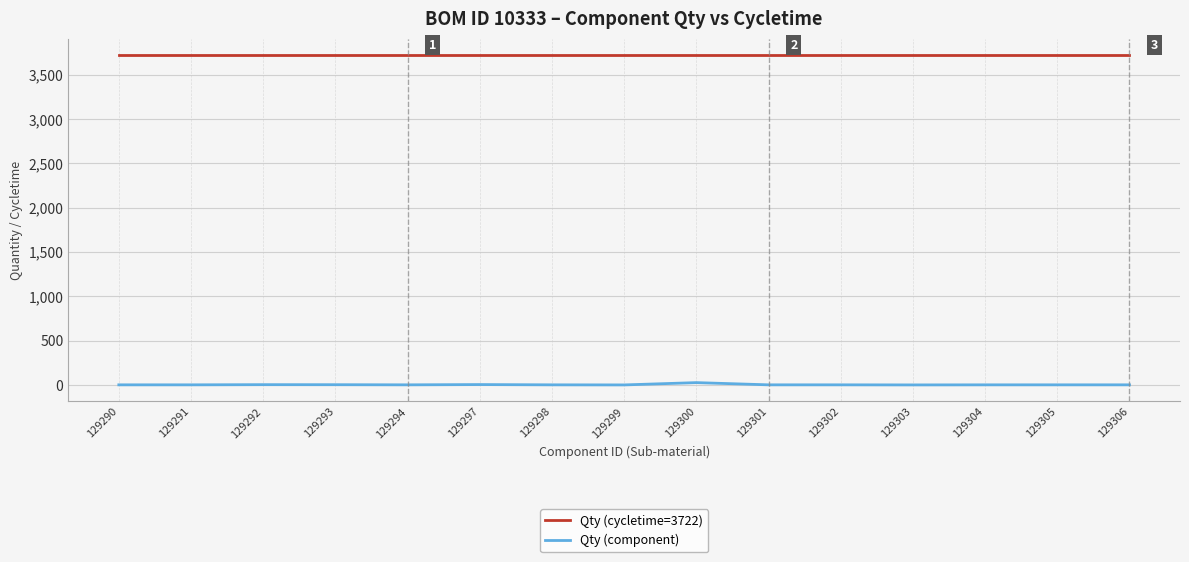

Is it true that Qty (component) equals 1.0 at 129301?

True